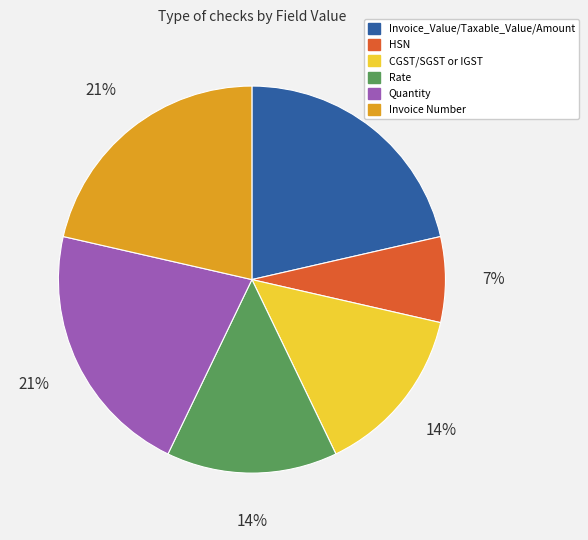

What is the ratio of the value at Invoice Number to the value at Quantity?

1.0